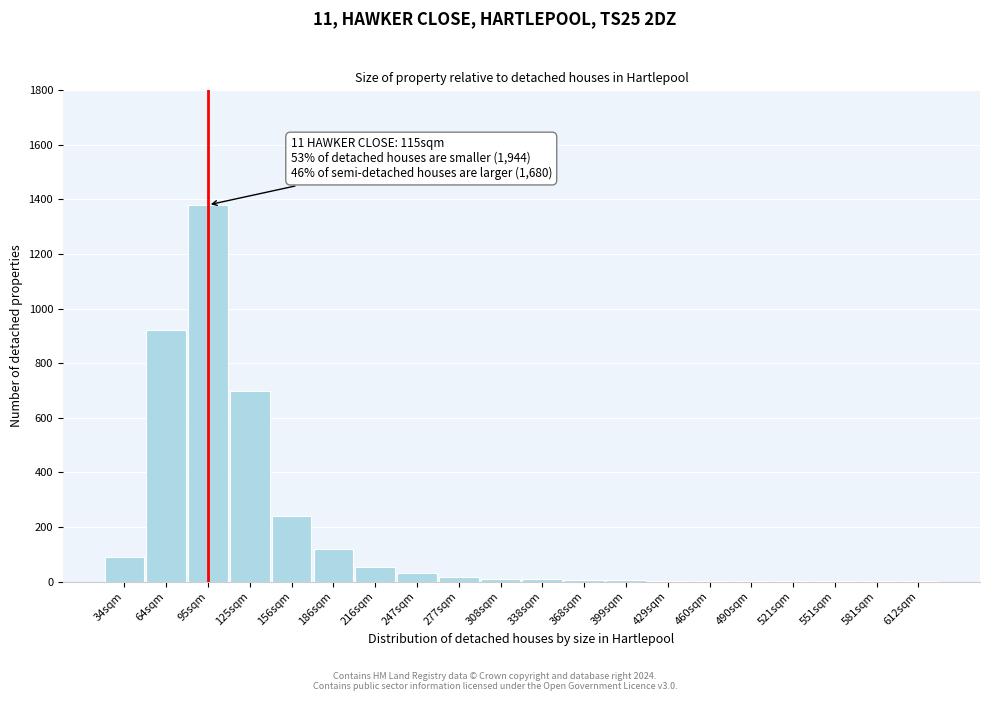

What is the sum of all values?

3589